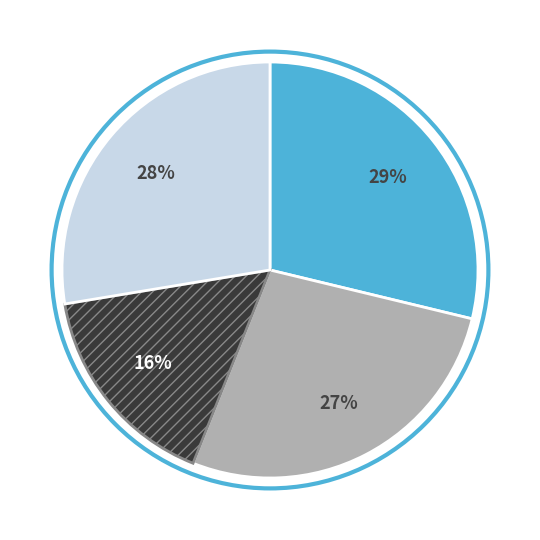

To the nearest percent, what is the average slice percentage?

25%